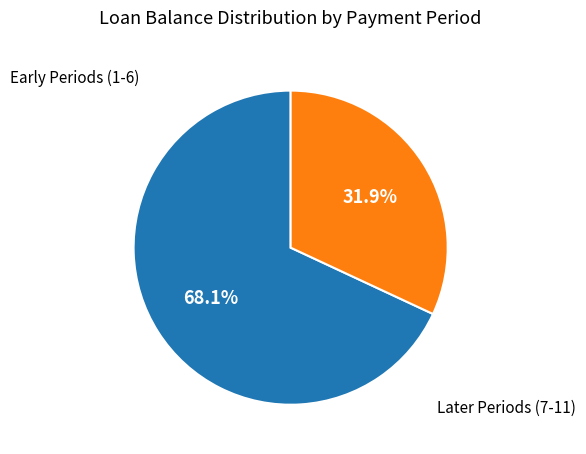

How many segments does this pie chart have?

2